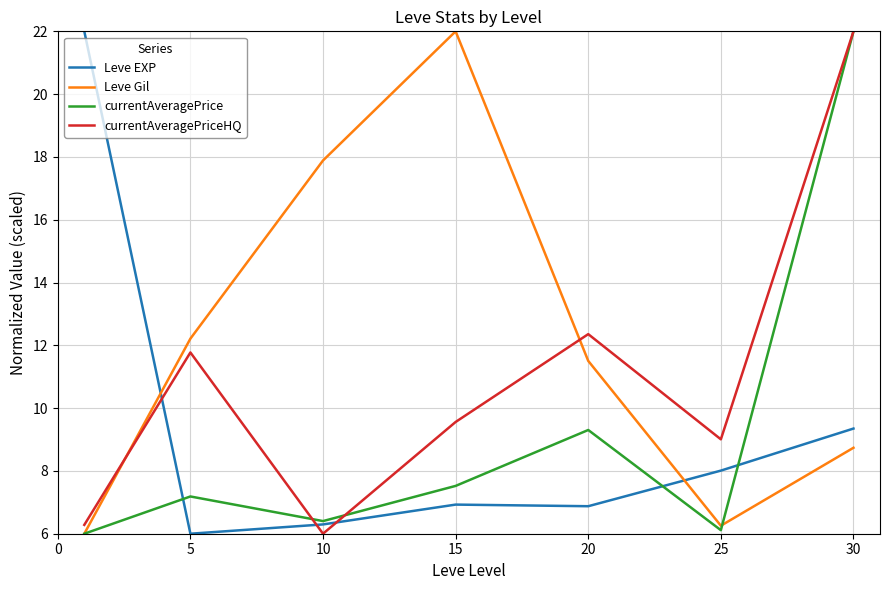

How many lines are shown in the chart?

4